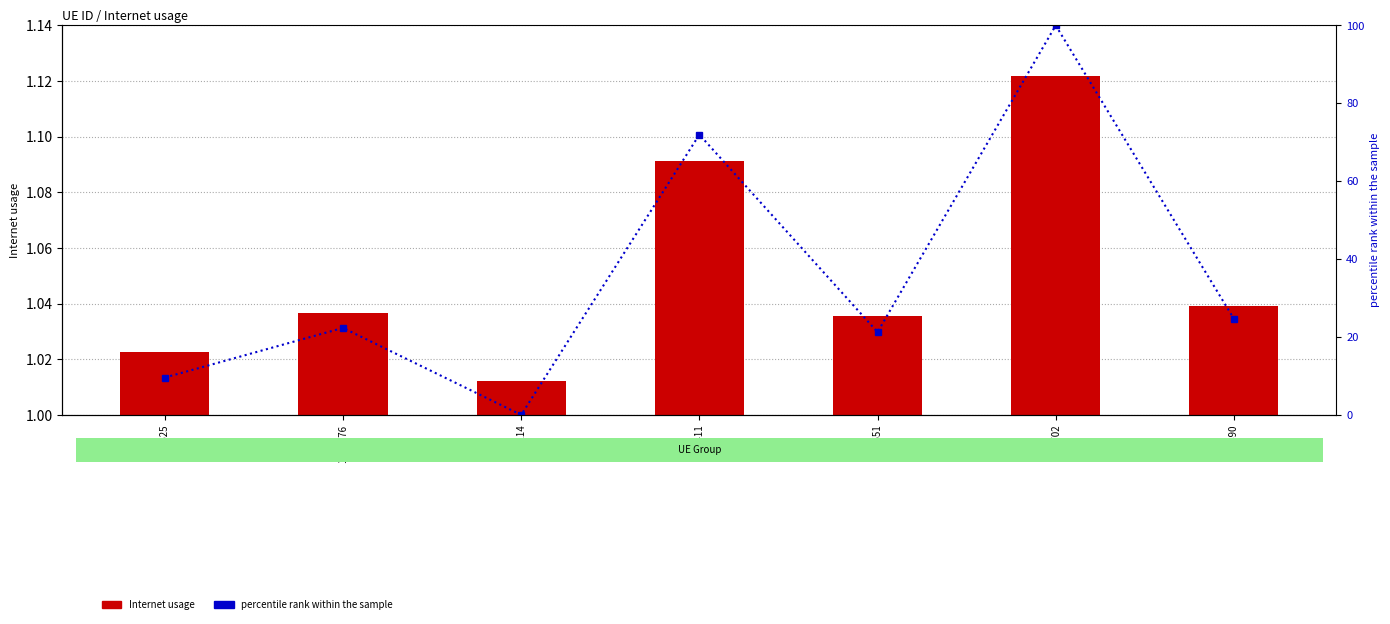

Rank the series by their average value, from highest to lowest.

percentile rank within the sample, Internet usage